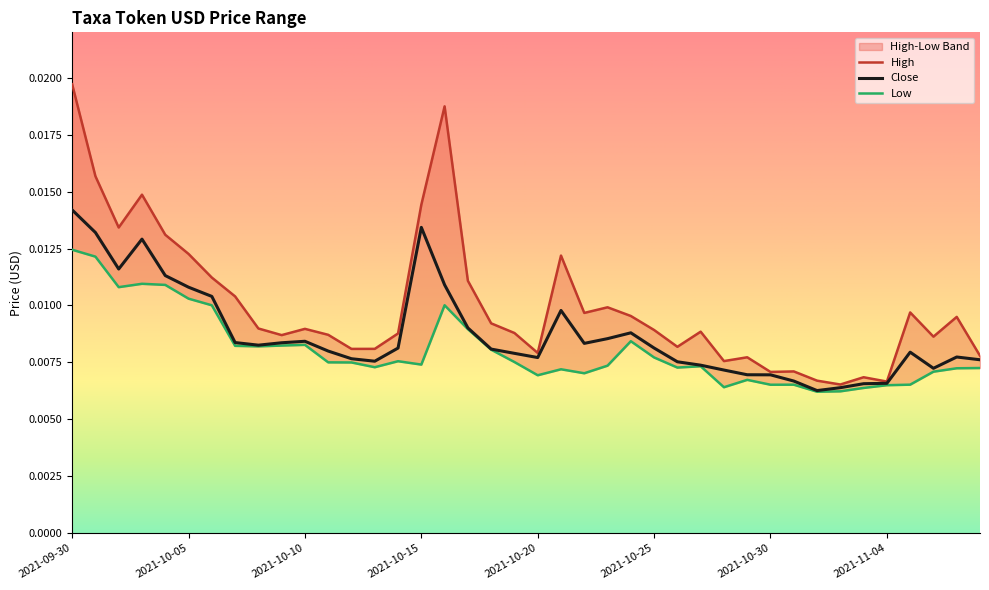

Which series has the largest total across all categories?

High